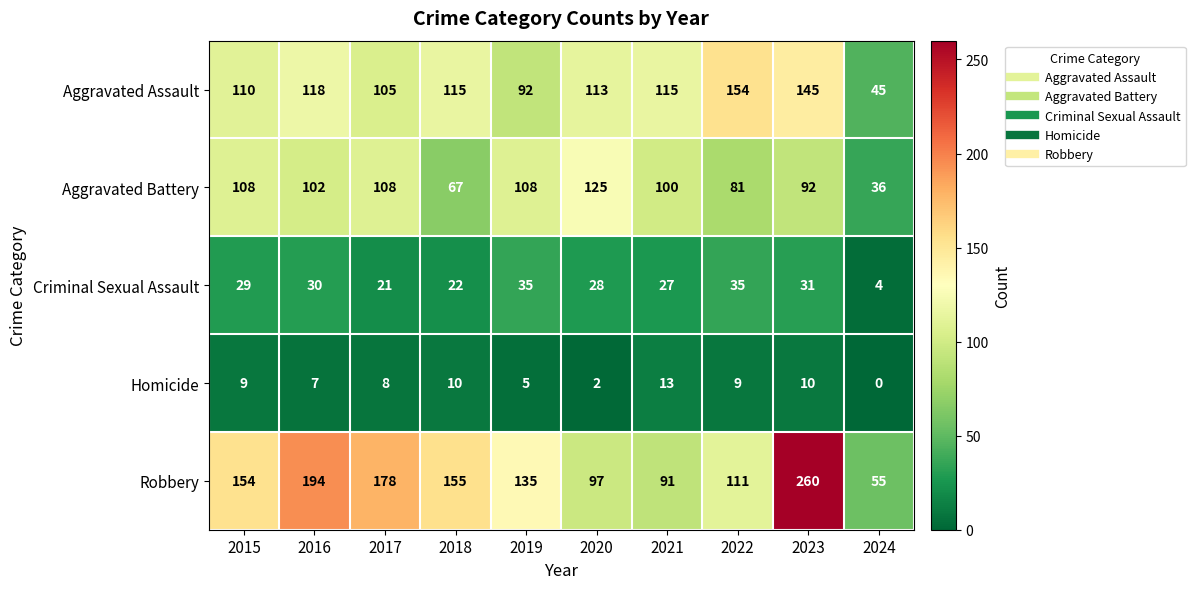

What is the approximate value of Aggravated Assault at 2022, to the nearest 50?

150